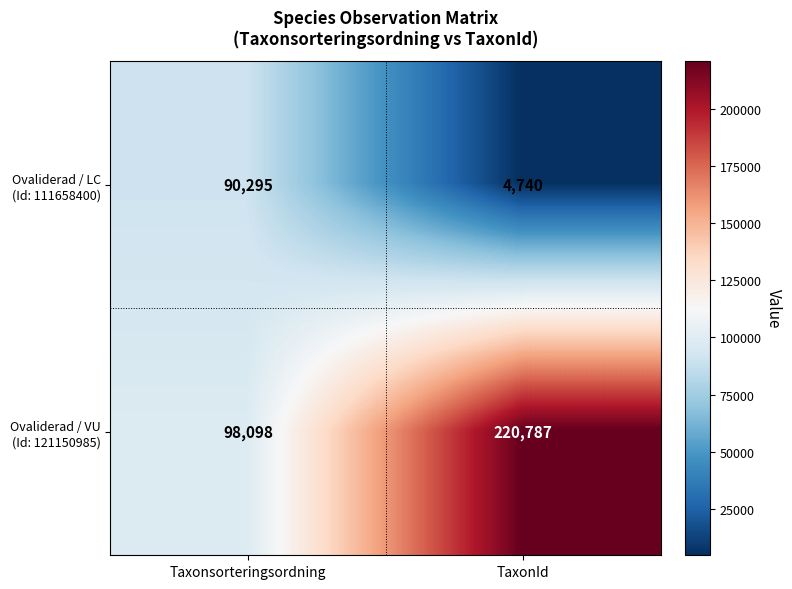

What is the spread (max minus min) of values at Taxonsorteringsordning?

7803